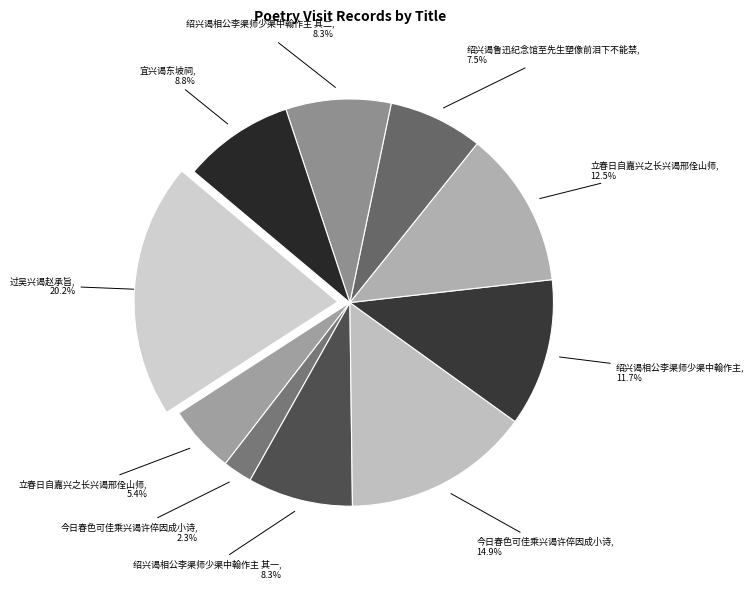

Which category has the biggest portion of the pie?

过吴兴谒赵承旨